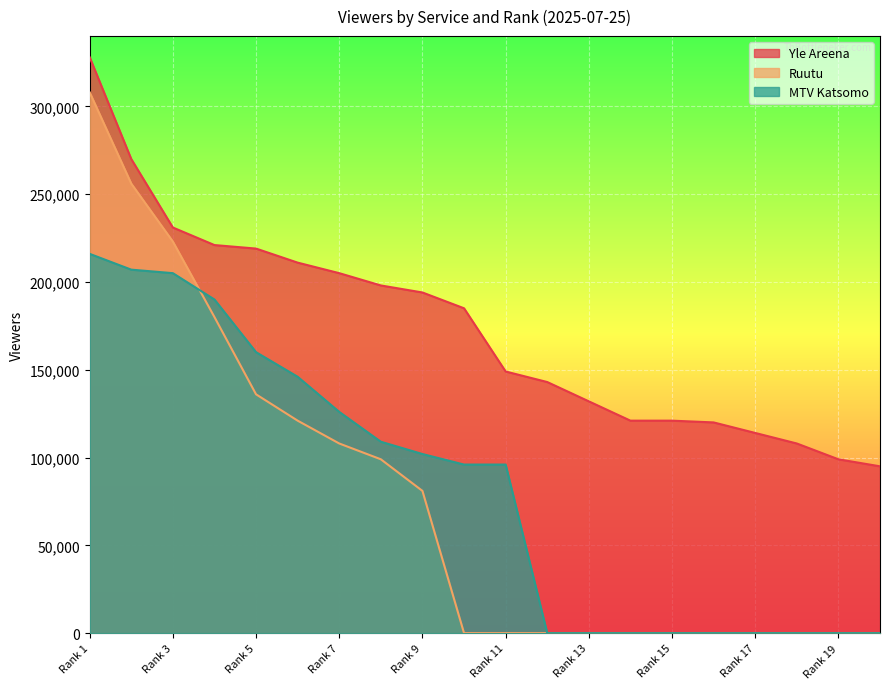

At which category does the chart reach its peak across all series?

Rank 1